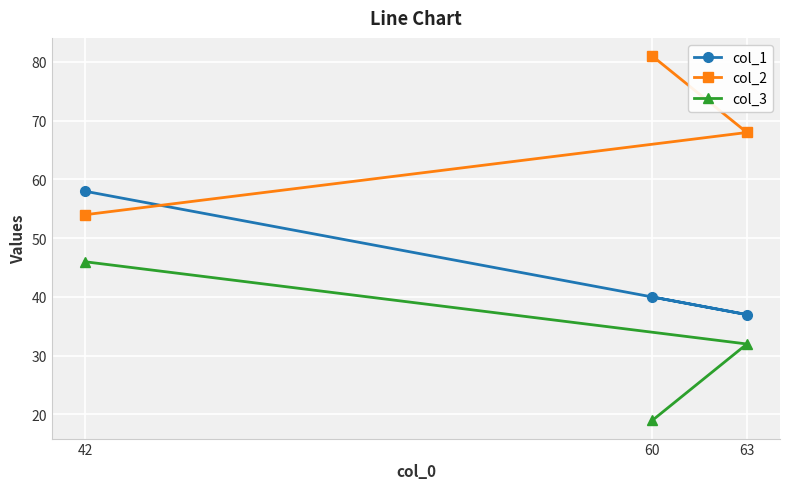

Which series has the widest spread of values?

col_2